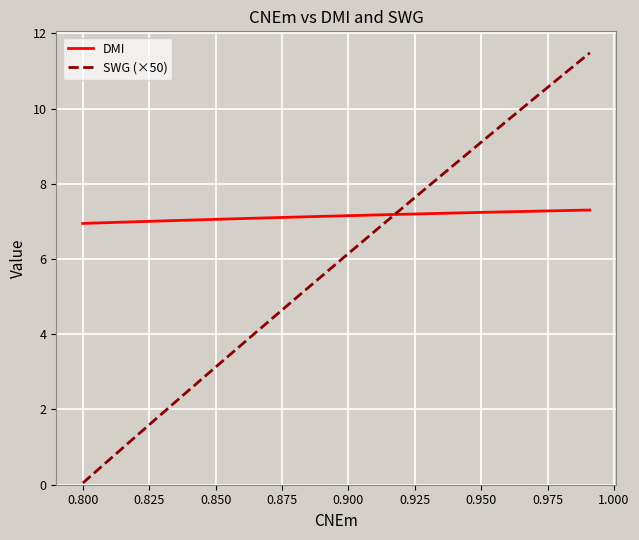

What is the highest value of the DMI series?

7.3